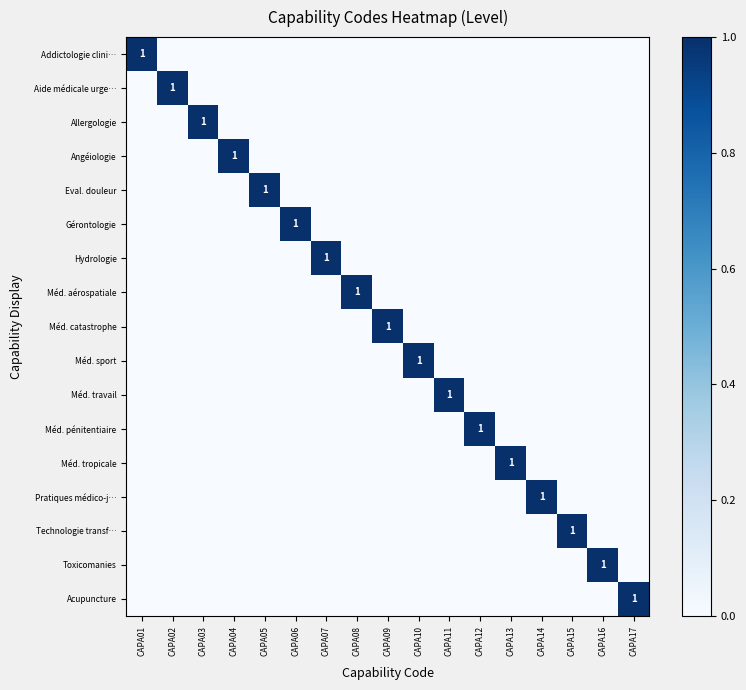

How many series are shown in this chart?

17